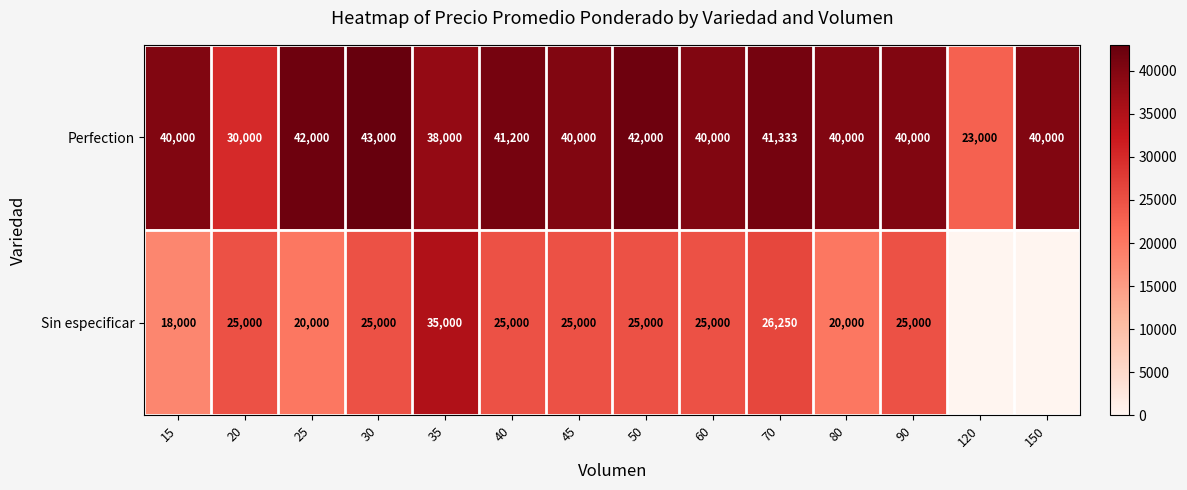

True or false: Sin especificar has a value of 35000 at 35.

True